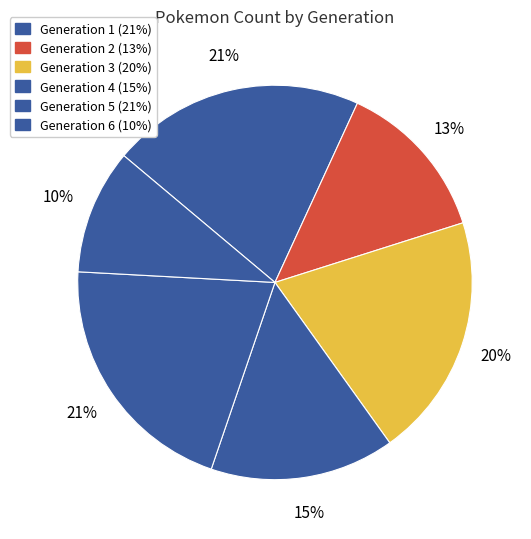

The Generation 5 slice represents 34% of the pie. True or false?

False